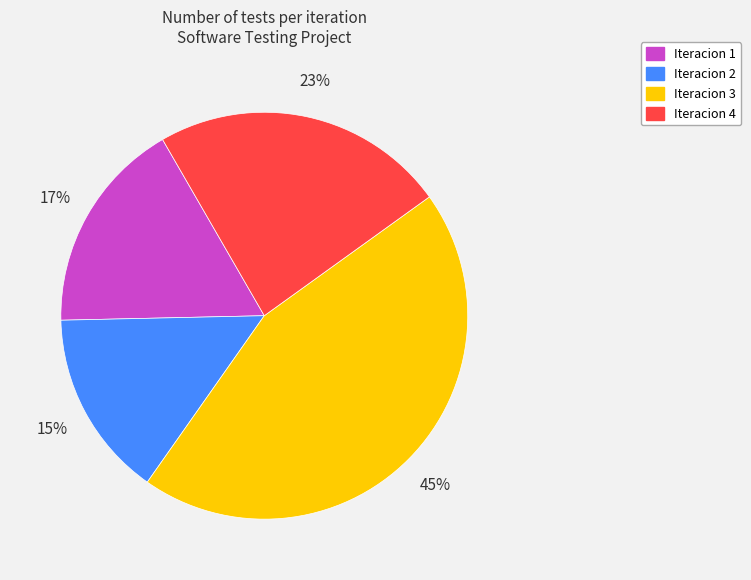

How many slices are in this pie chart?

4